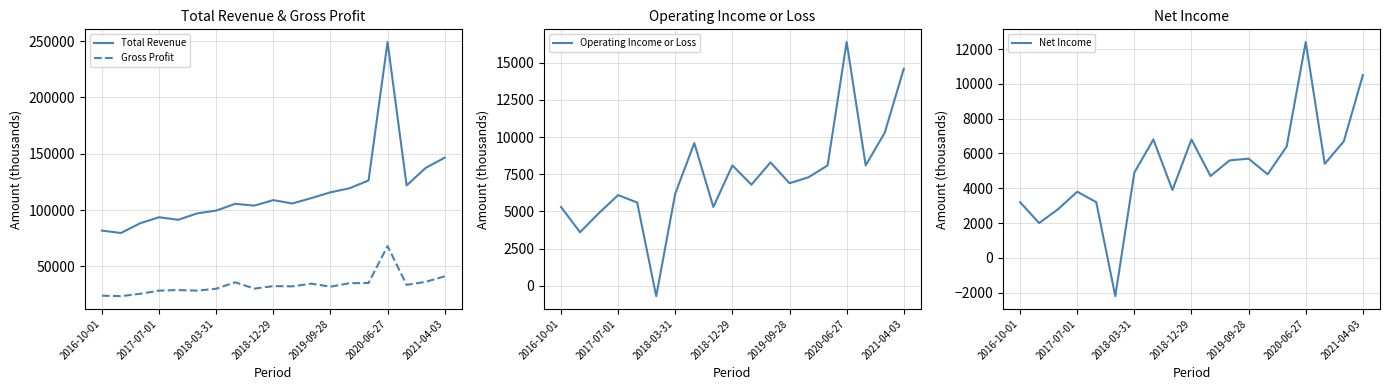

True or false: Gross Profit and Operating Income or Loss intersect in this chart.

False